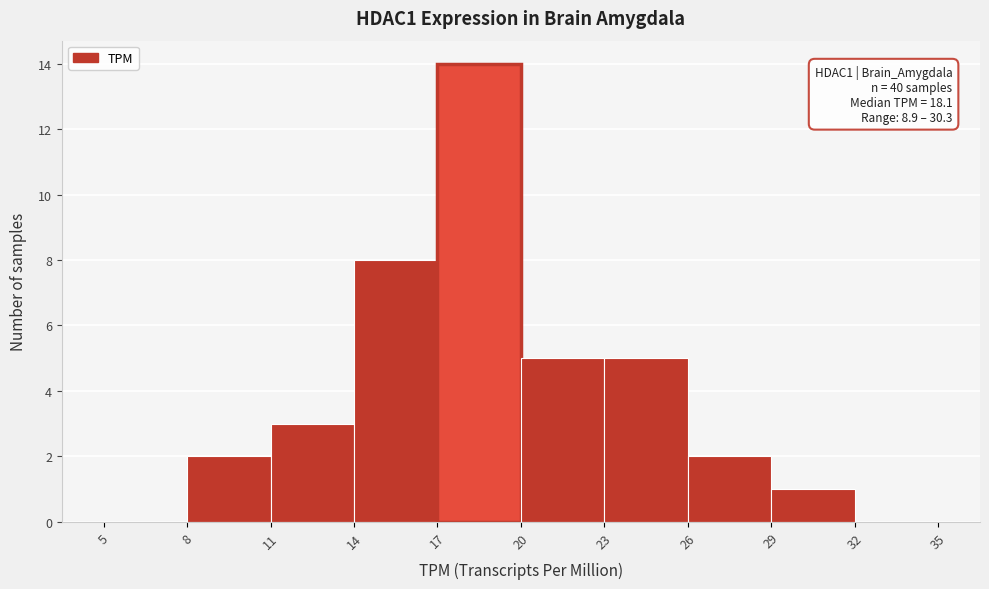

Over which range of the x-axis is the bar tallest?

17 to 20